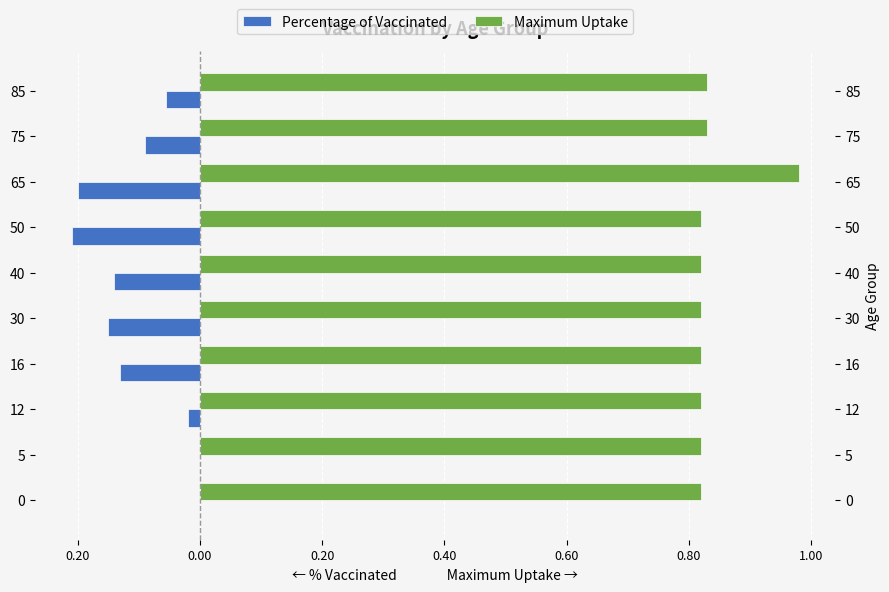

The value of Maximum Uptake at 40 is 1.3. True or false?

False